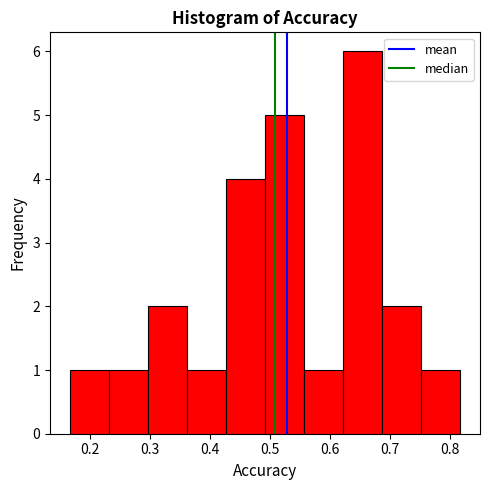

How tall is the bar that spans 0.17 to 0.23 on the x-axis? Neither the bar edges nor the heights are printed on the chart, so give them approximately, as read against the axes.

1